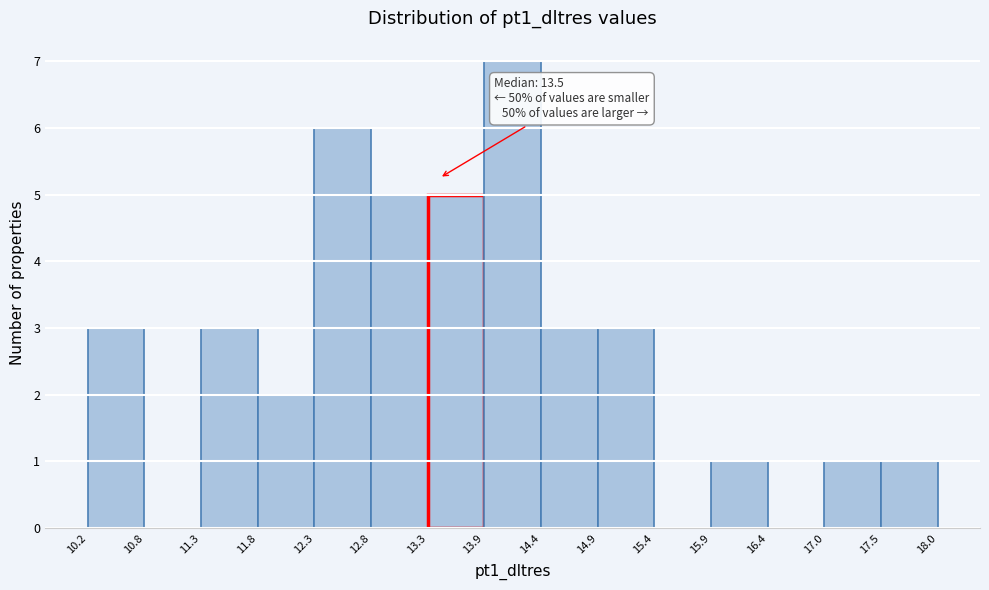

Over which range of the x-axis is the bar tallest?

13.9 to 14.4